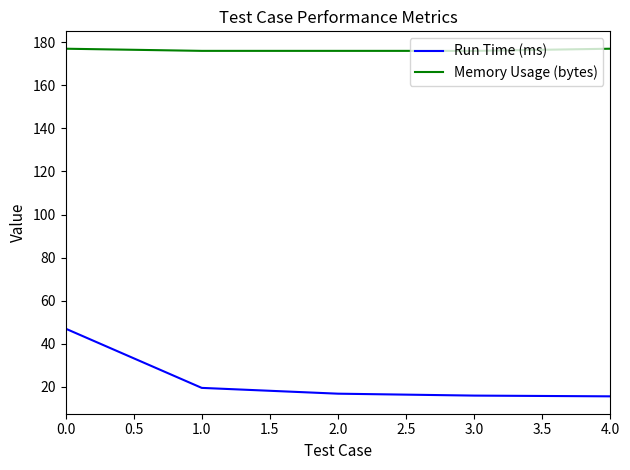

What is the maximum value shown in the chart?

177.0